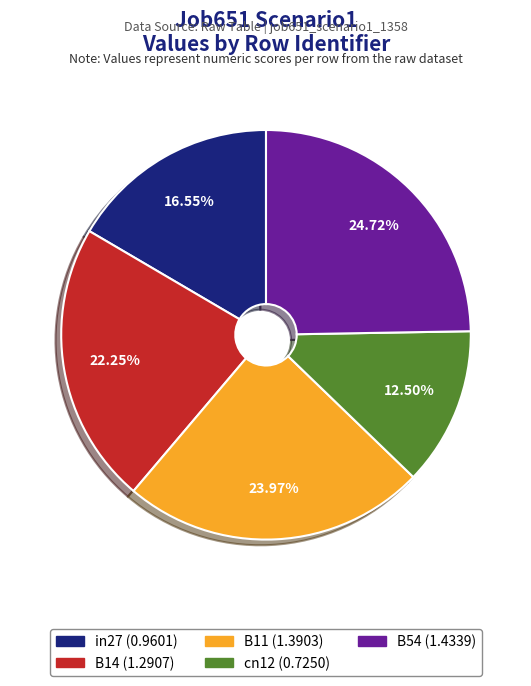

How many slices are in this pie chart?

5